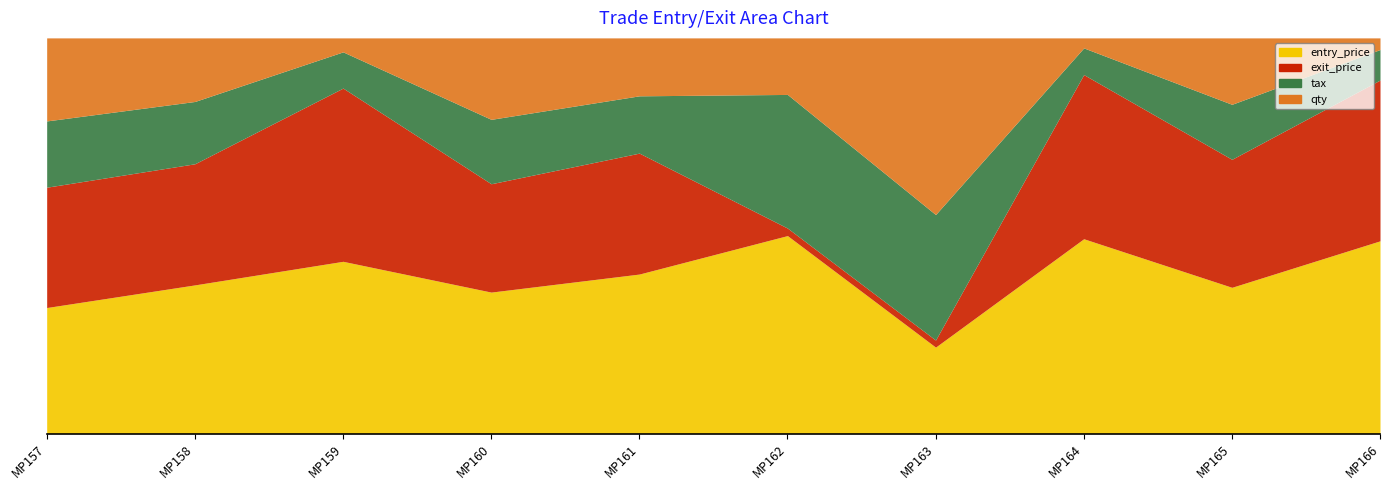

The exit_price series shows 207.0 at MP166. True or false?

True